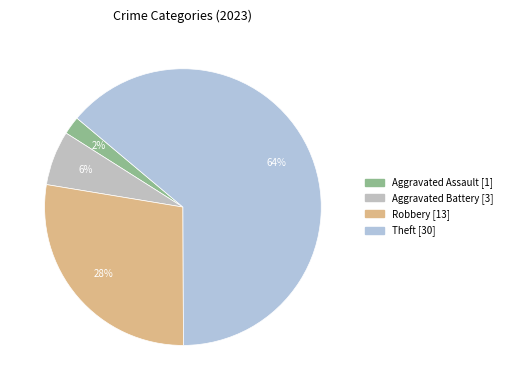

Count the number of slices in the pie.

4